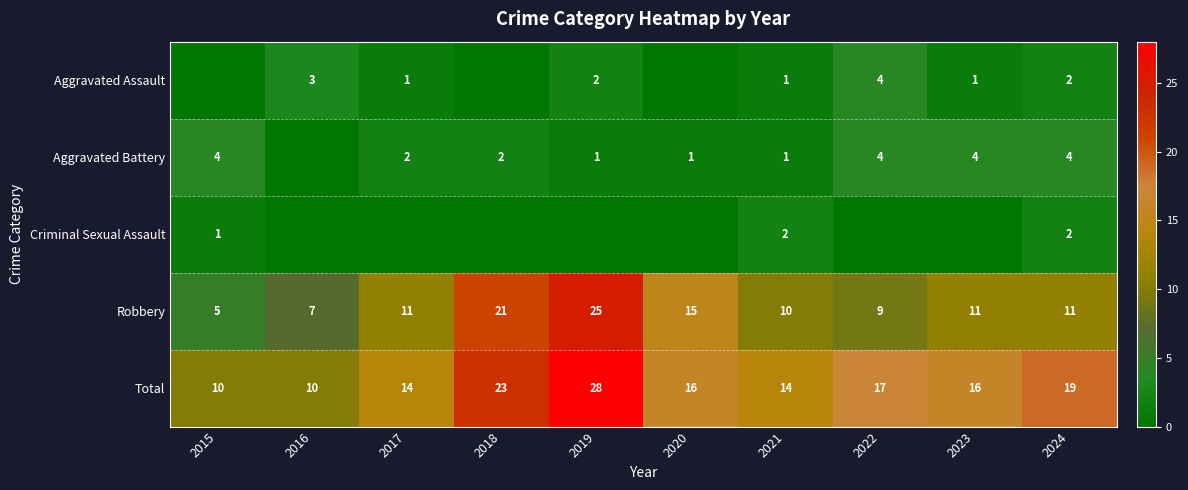

What is the difference between the maximum and minimum values in the Total series?

18